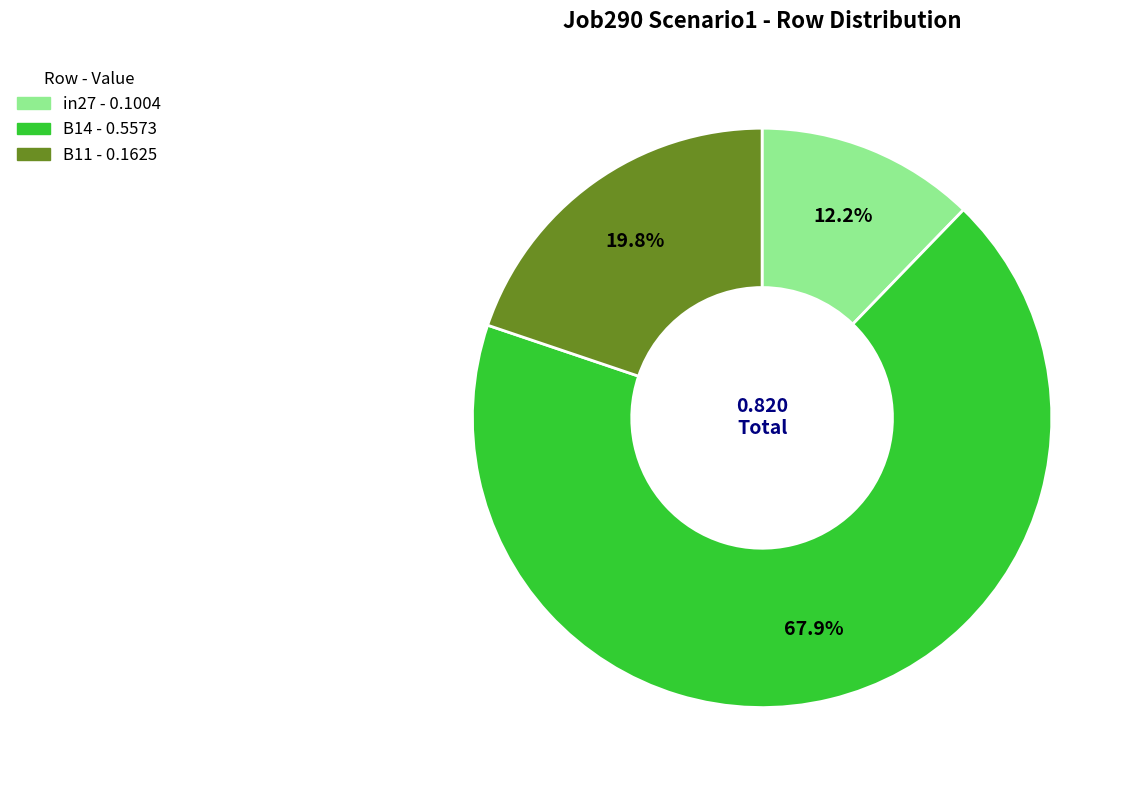

Which has a higher value, in27 or B11?

B11